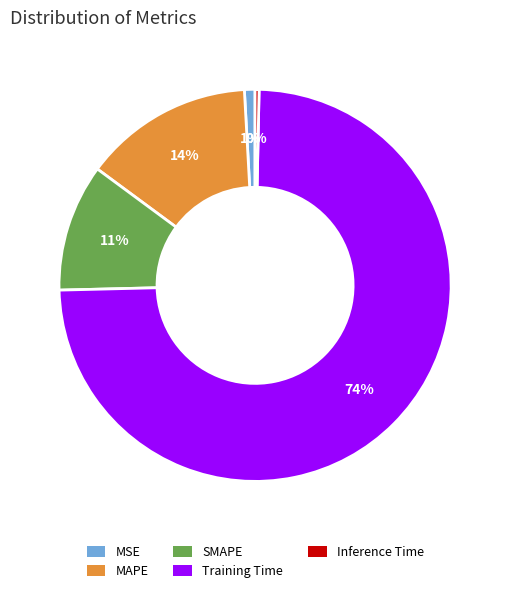

How many segments does this pie chart have?

5